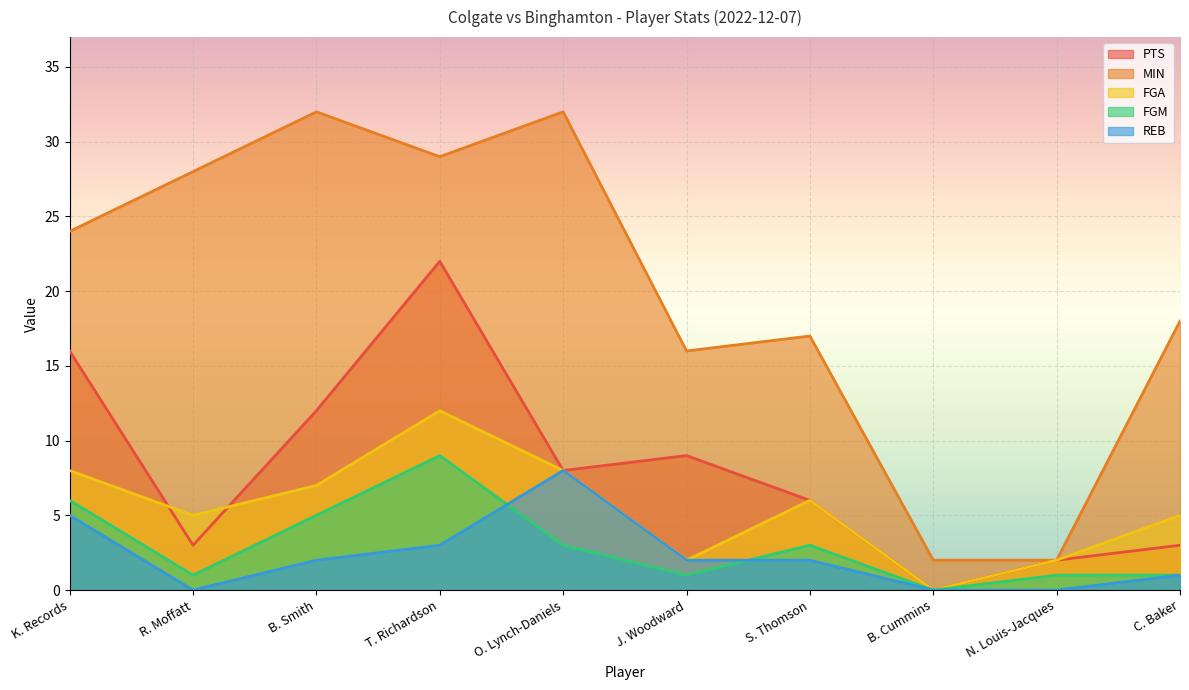

Between B. Cummins and T. Richardson, which is larger?

T. Richardson